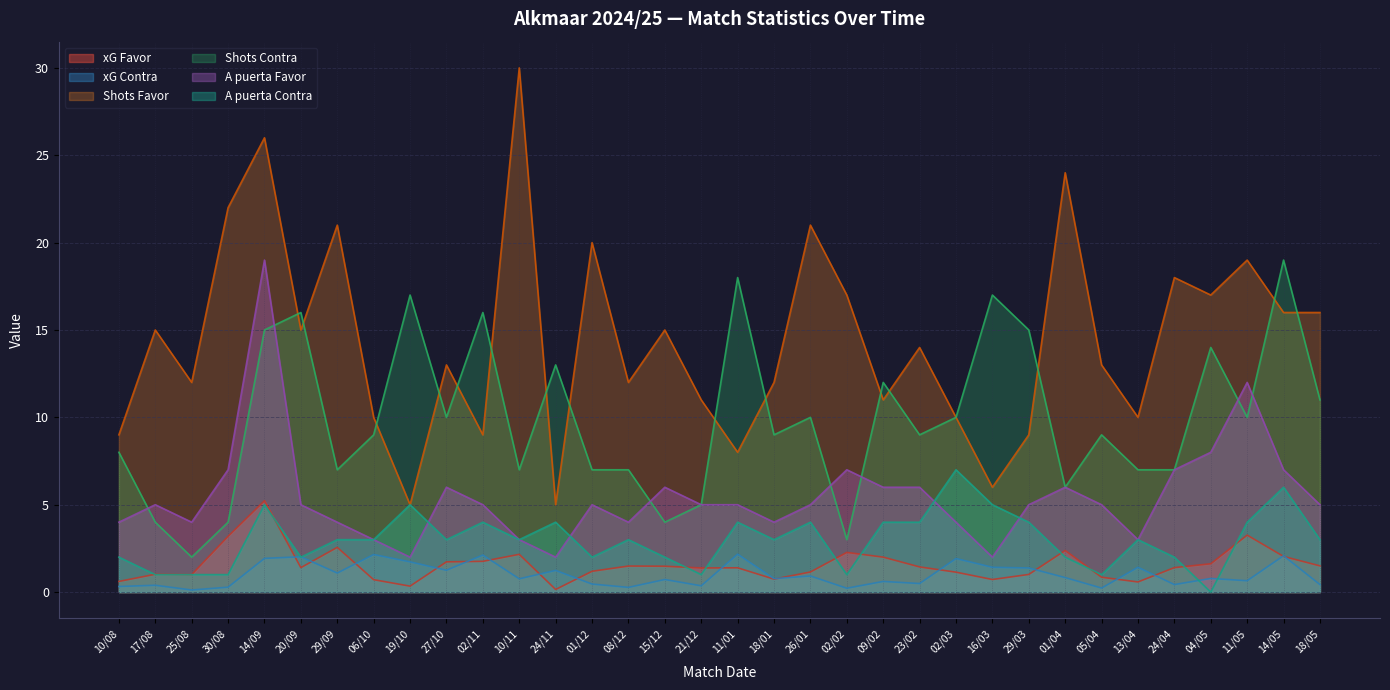

In Shots Contra, how many points are lower than both neighbors (excluding endpoints)?

10